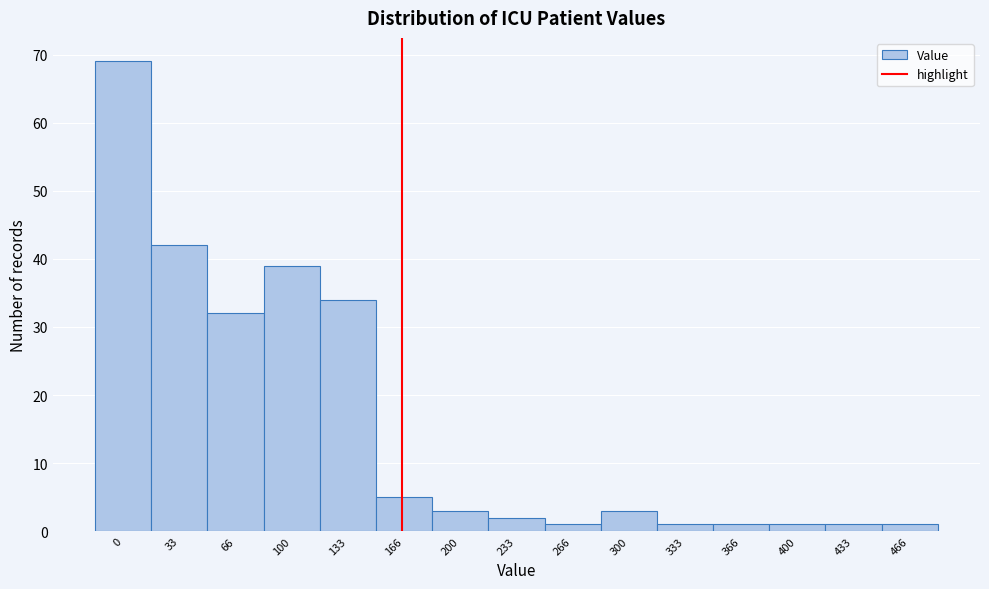

Reading left to right, list all the values displayed in this chart.

0=69	33=42	66=32	100=39	133=34	166=5	200=3	233=2	266=1	300=3	333=1	366=1	400=1	433=1	466=1